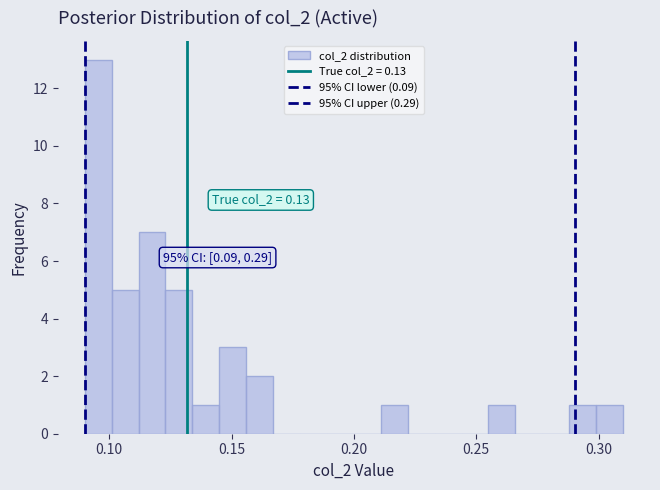

Read against the x-axis, roughly where is the centre of the tallest bar?

0.095